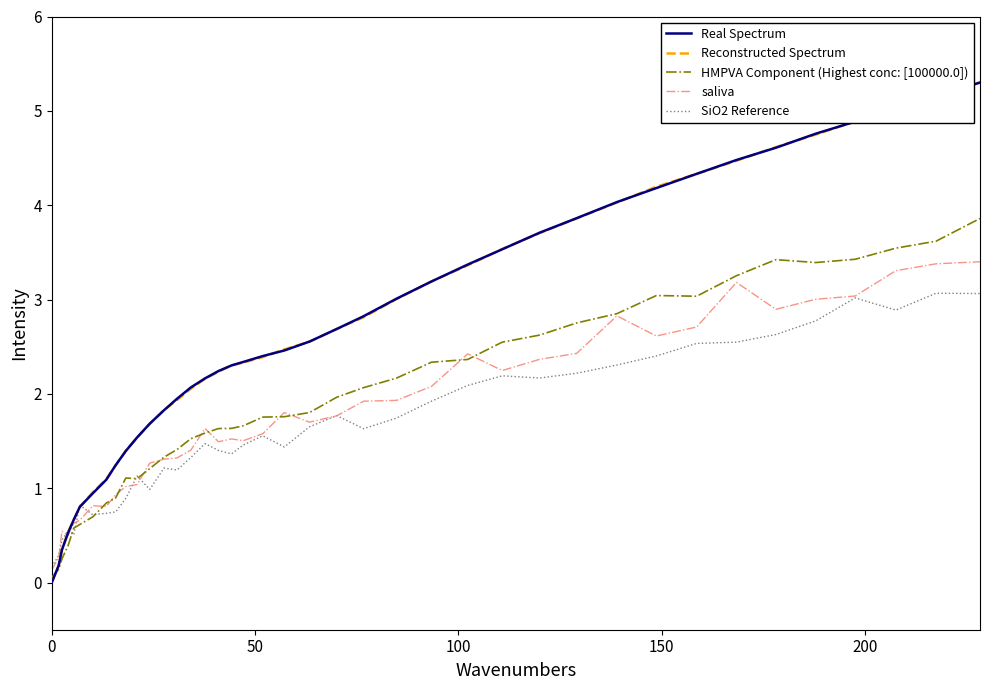

What is the greatest value displayed?

5.3